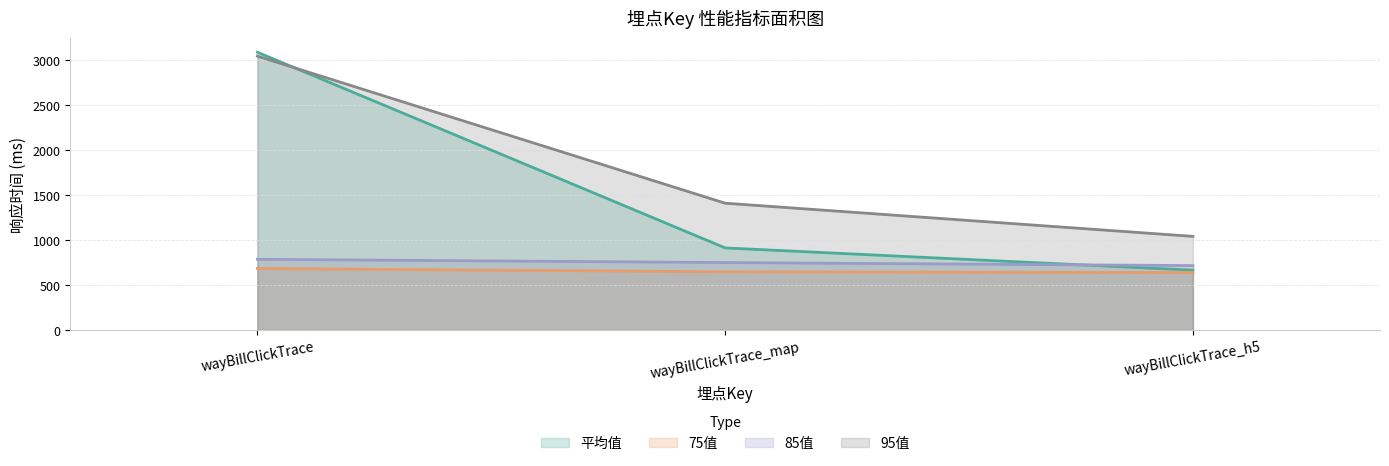

What is the average value of the 75值 series?

657.7